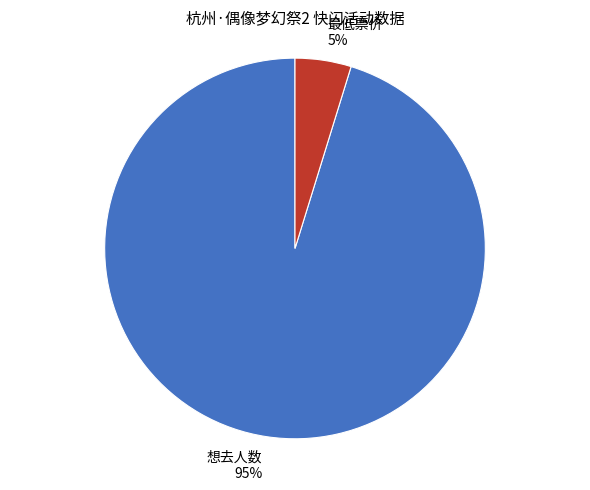

Which has a higher value, 想去人数 or 最低票价?

想去人数